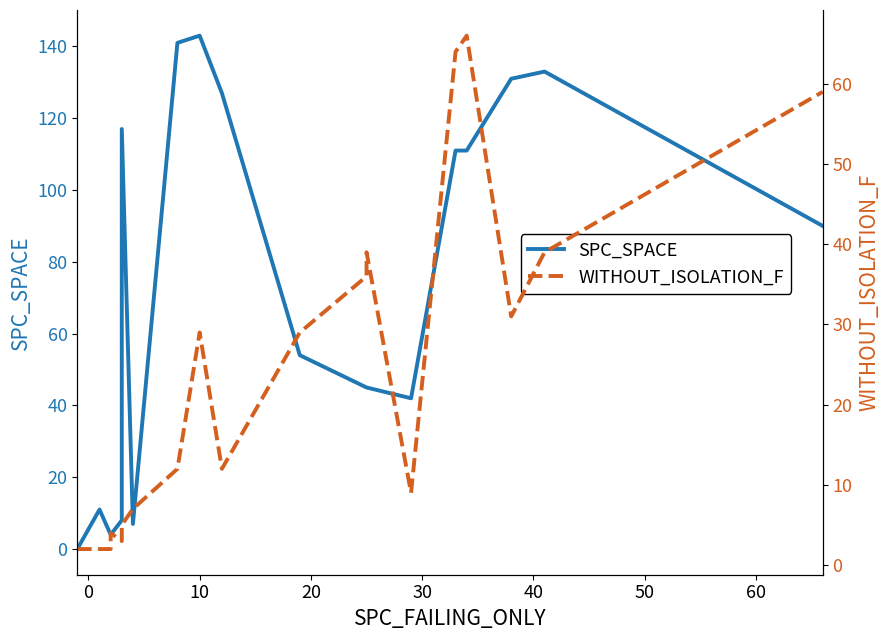

Is this an area chart (filled region under the line)?

No